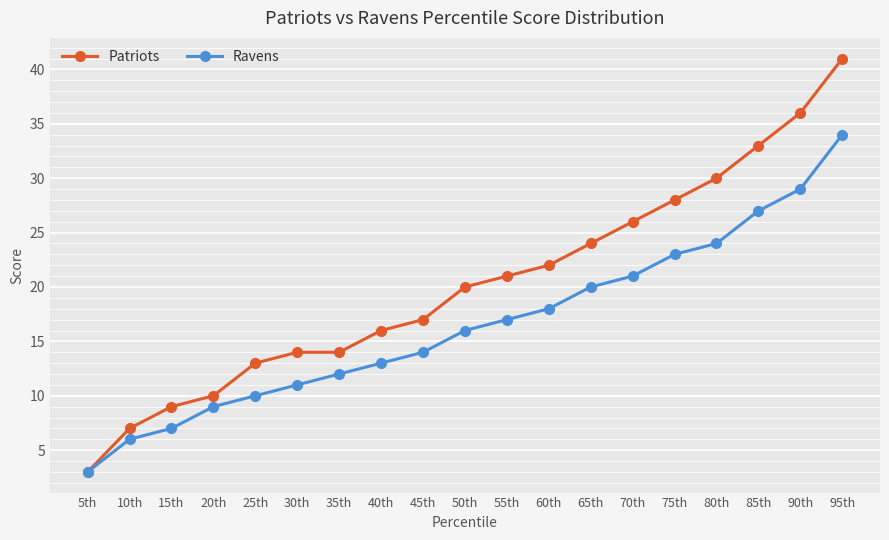

Between 15th and 45th, which series saw the biggest shift?

Patriots